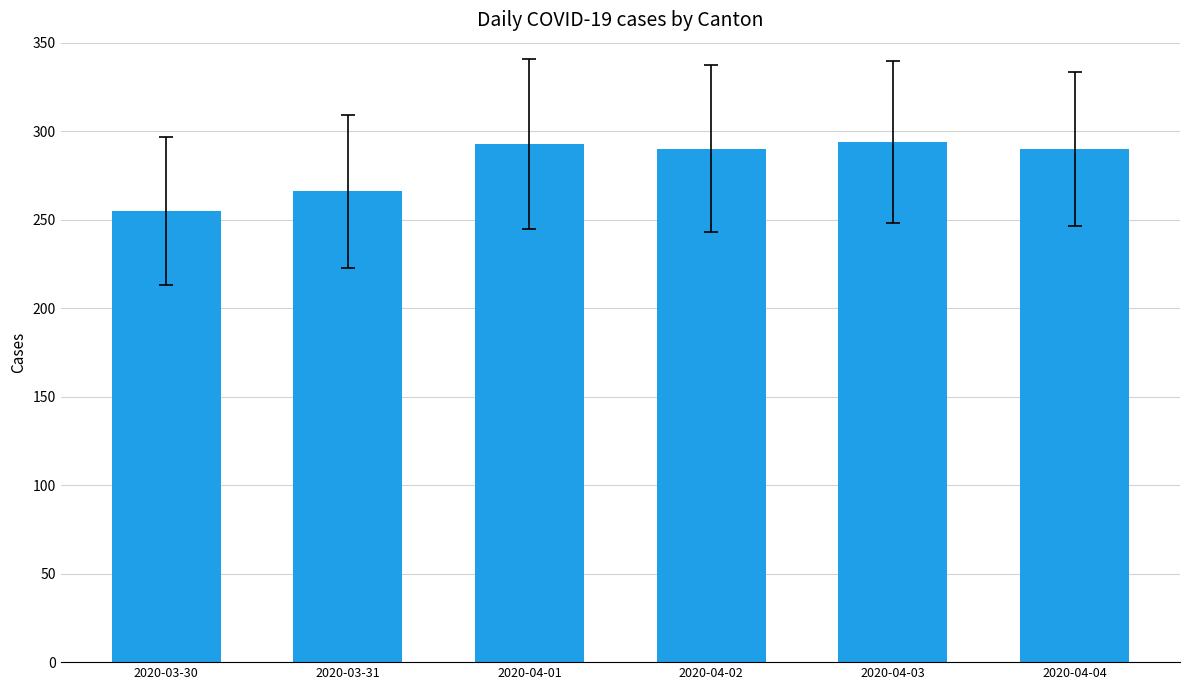

Approximately how many times larger is the value at 2020-03-31 compared to 2020-04-02?

0.9